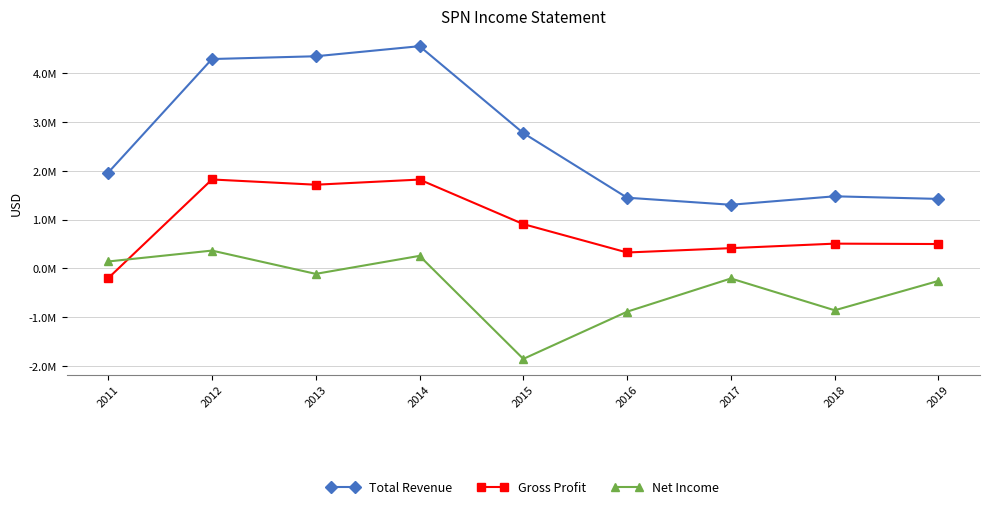

Which series has the widest spread of values?

Total Revenue